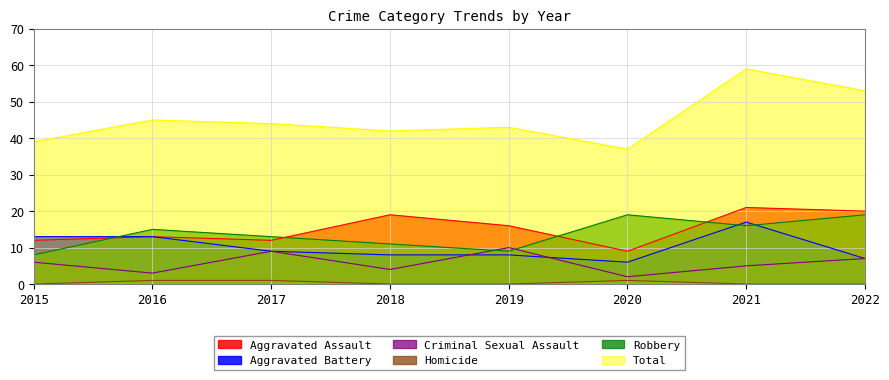

What is the total value across all series at 2016?

90